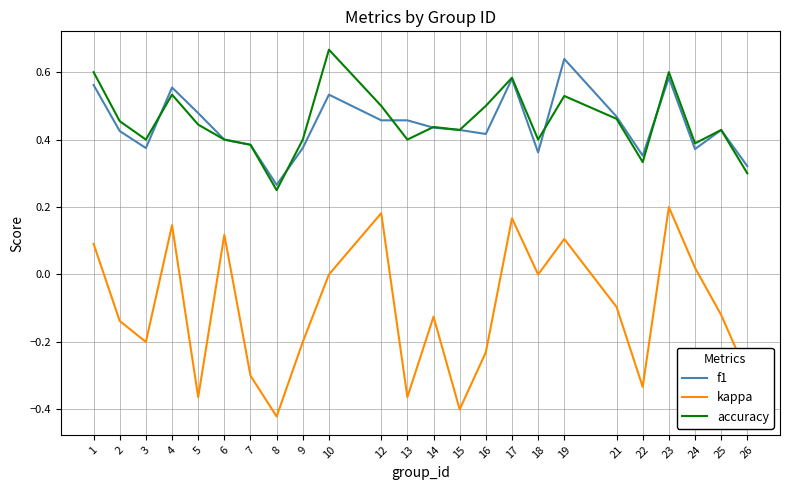

Is the value of accuracy at 4 greater than the value of kappa at 16?

Yes